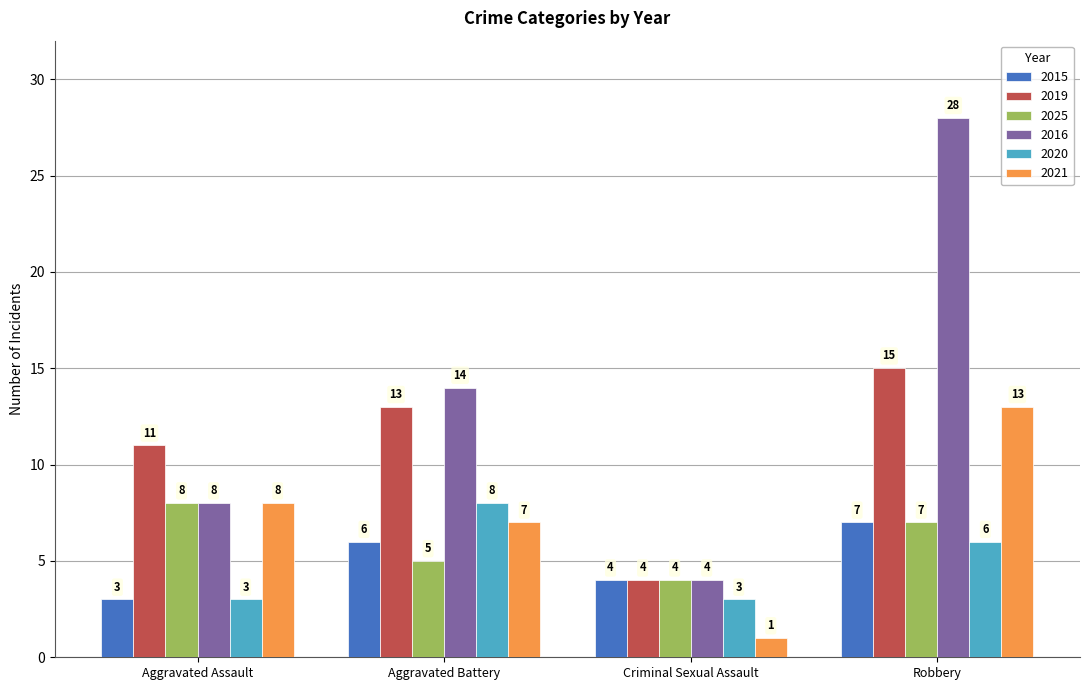

What is the difference between the maximum and minimum values in the 2015 series?

4